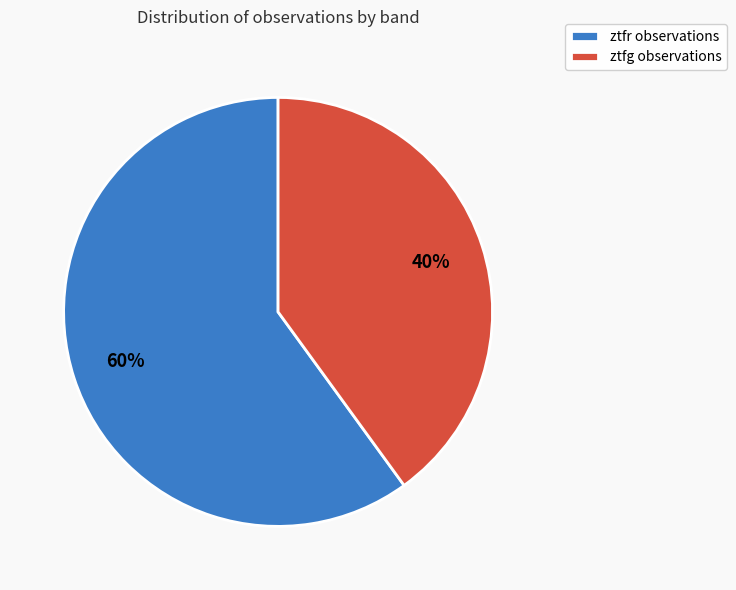

Which has a higher value, ztfr or ztfg?

ztfr